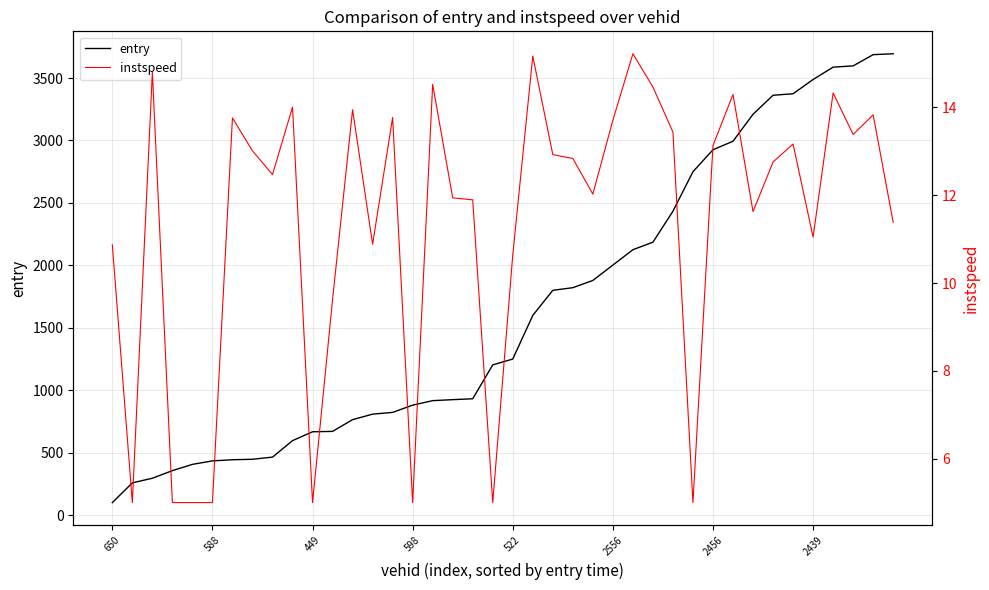

True or false: entry has more than 2 points higher than both neighbors.

False